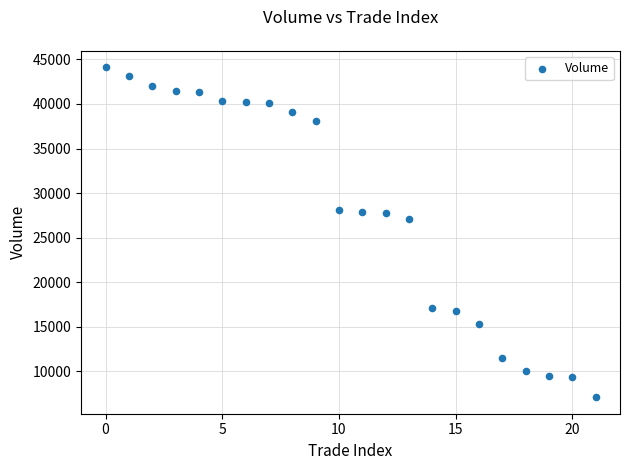

What Y value in the scatter plot is closest to 25600?

27100